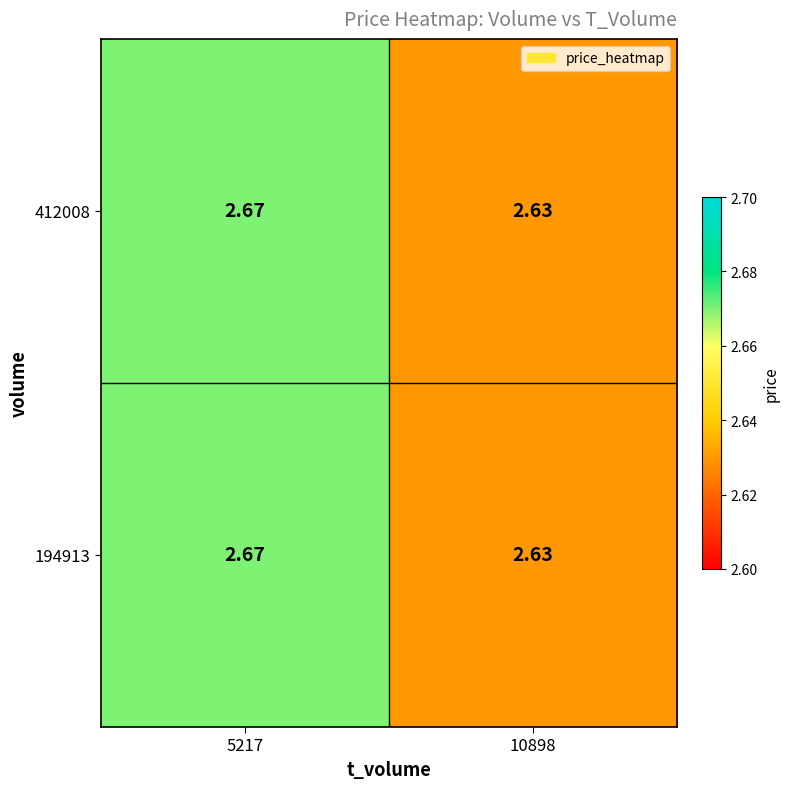

Is the value of 412008 at 5217 greater than the value of 194913 at 10898?

Yes